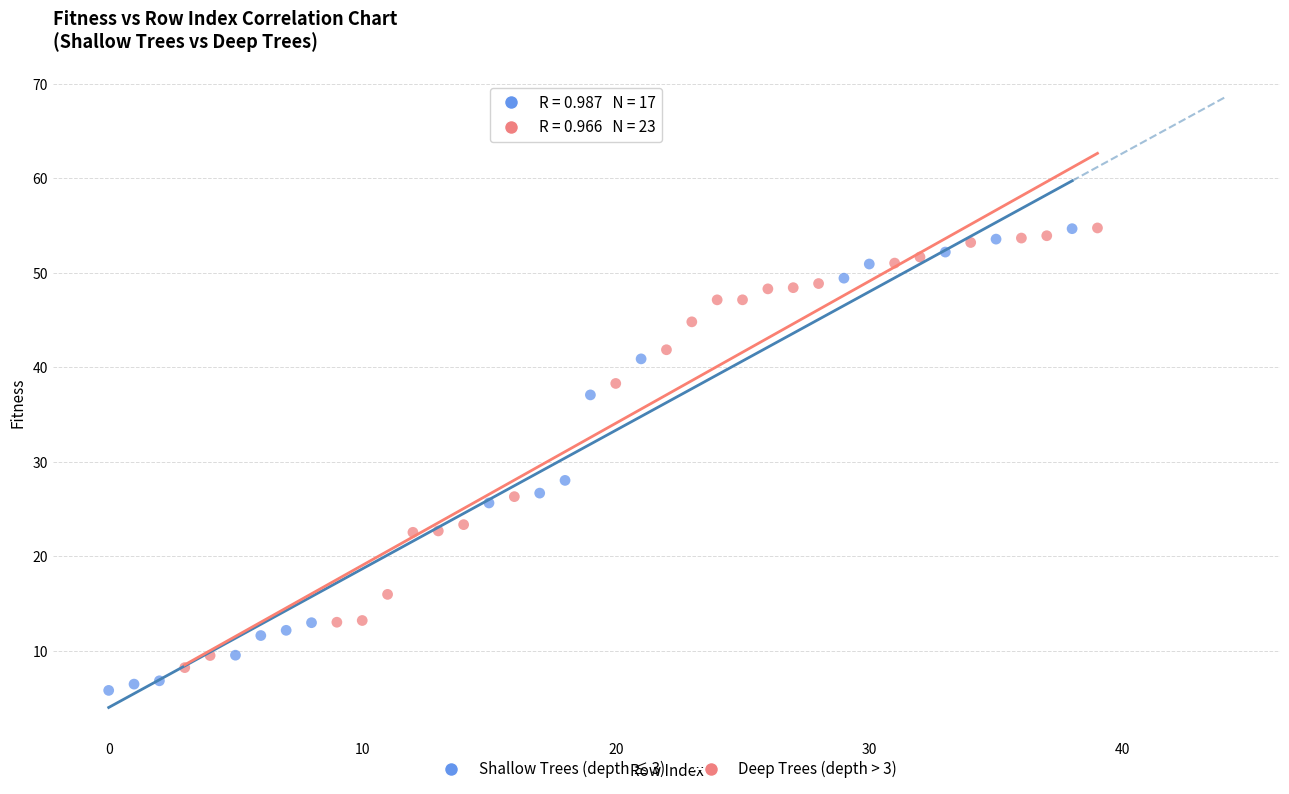

Which series has the widest spread of Y values?

Shallow Trees (depth ≤ 3)